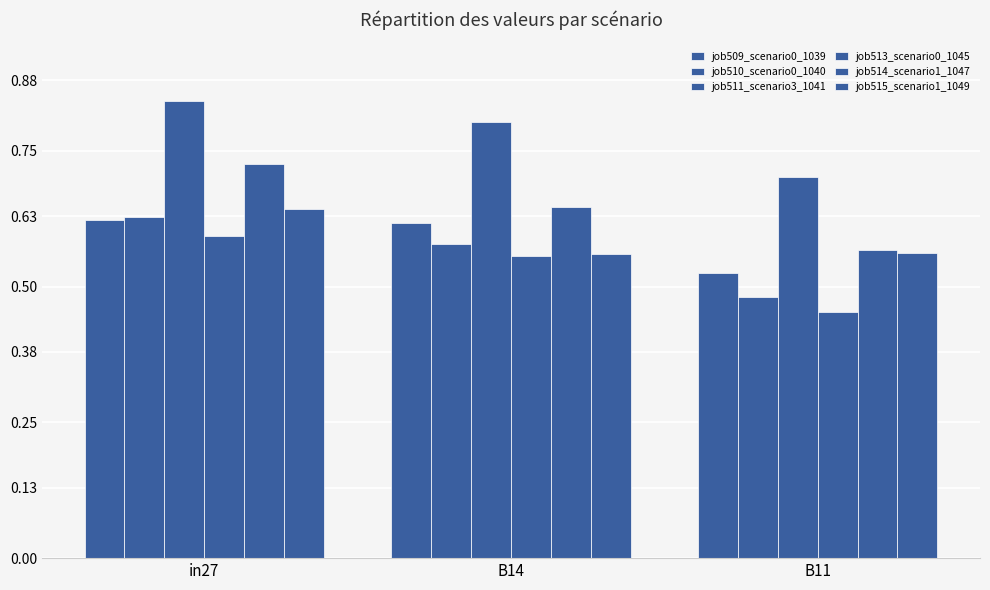

What is the smallest value displayed?

0.5